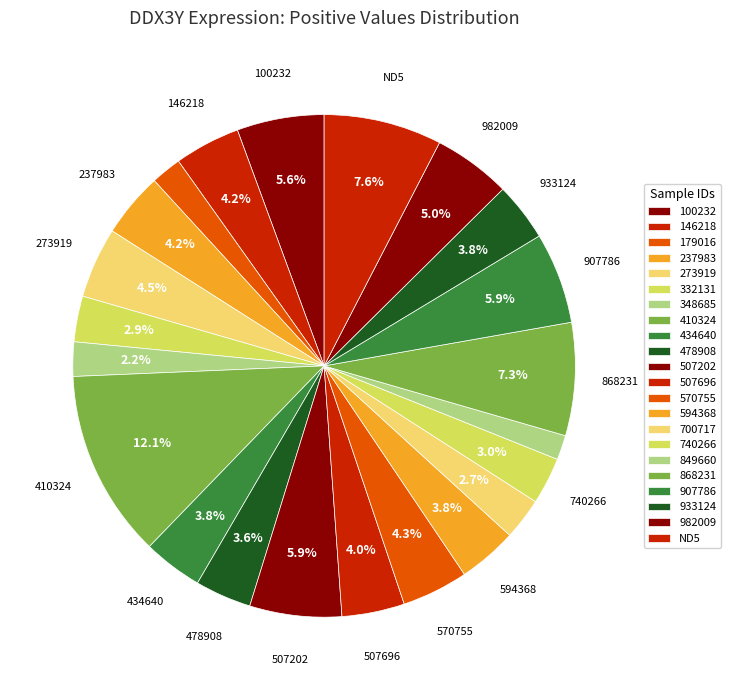

What is the change in value from 570755 to 933124?

-0.1